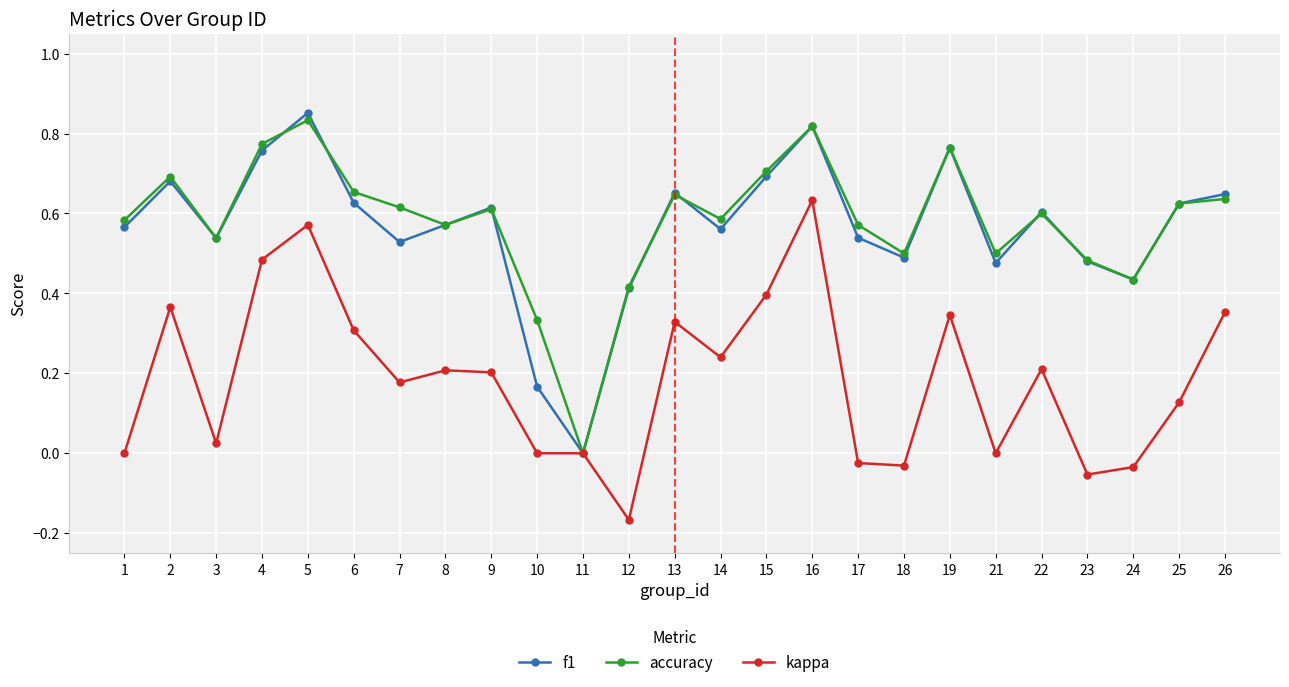

How many data points in accuracy are above 0?

24